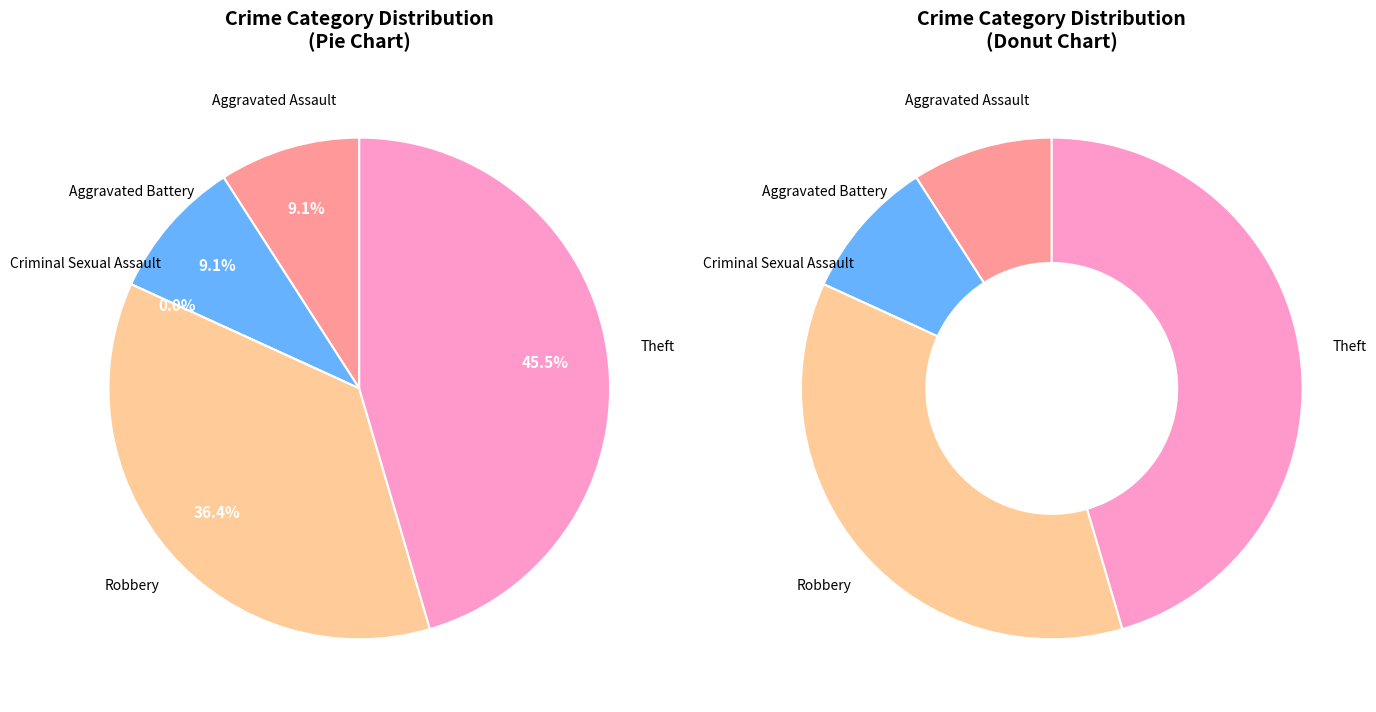

Which category has the smallest portion of the pie?

Criminal Sexual Assault